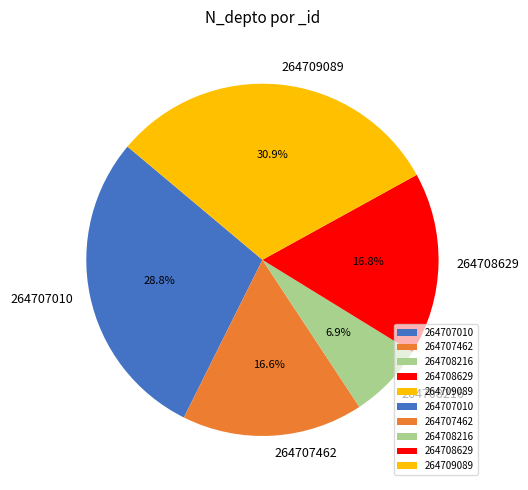

How many segments does this pie chart have?

5